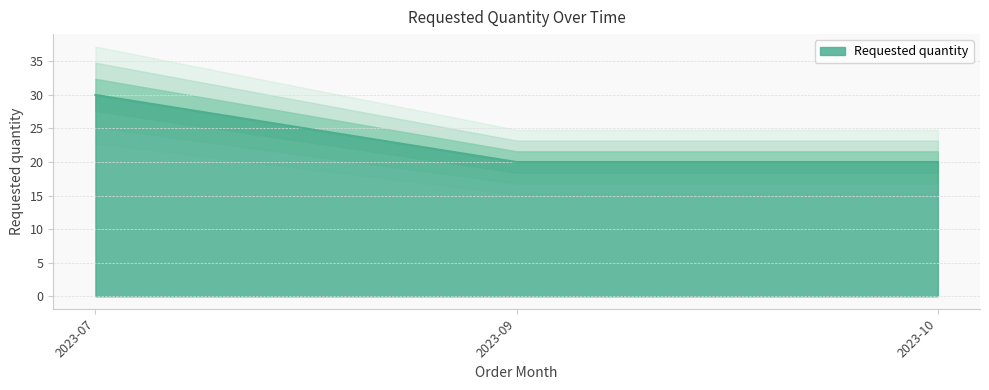

The chart shows a value of 11 at 2023-07. True or false?

False